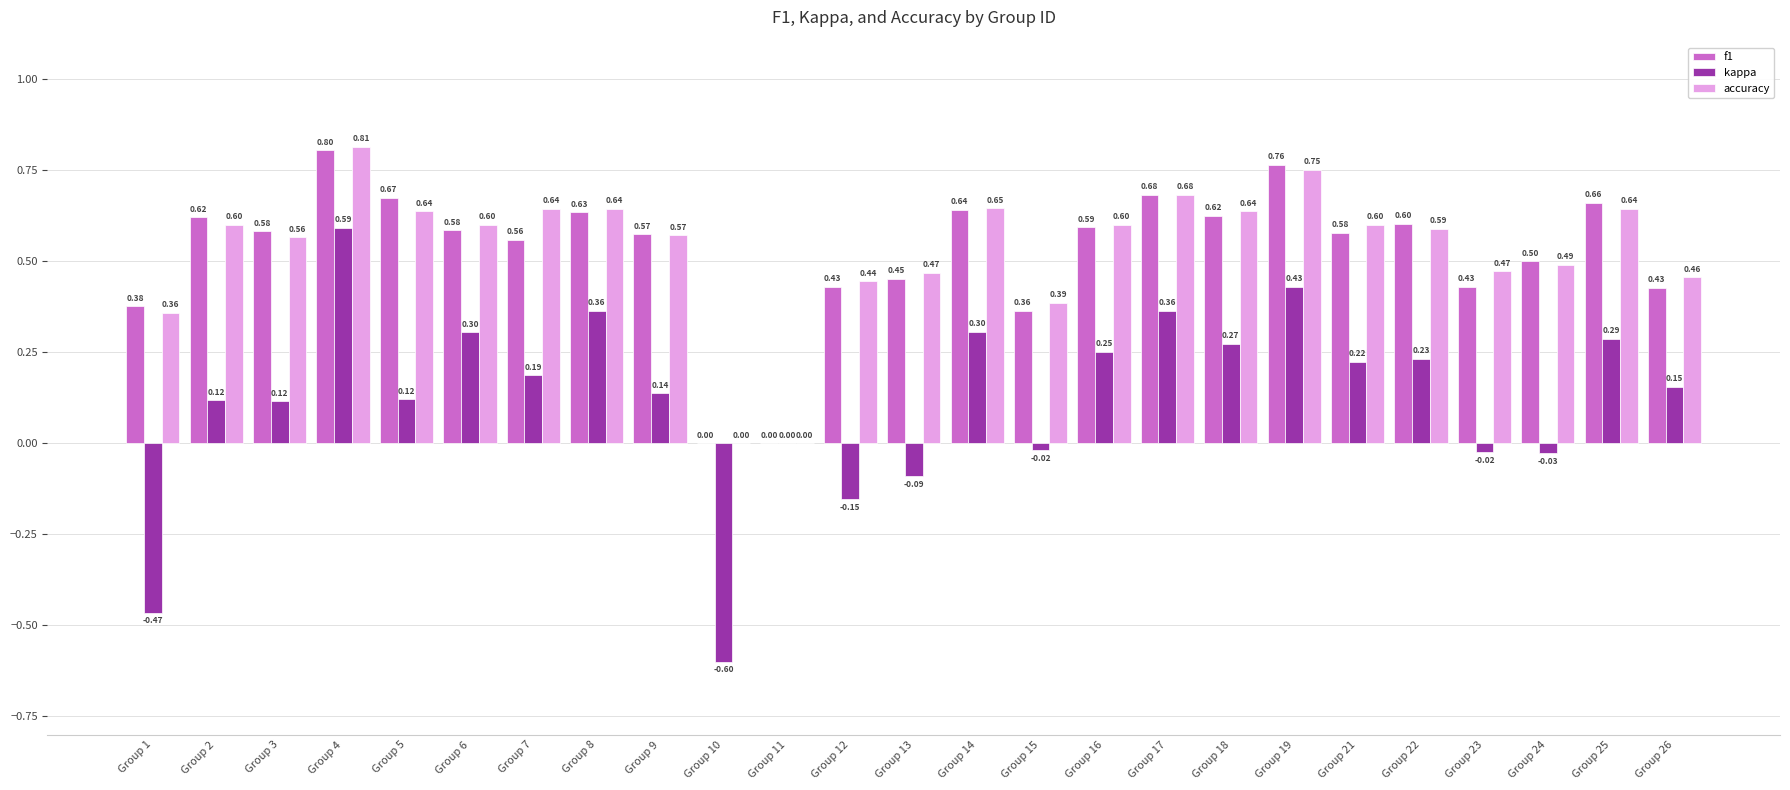

Which series has the largest range (max minus min)?

kappa